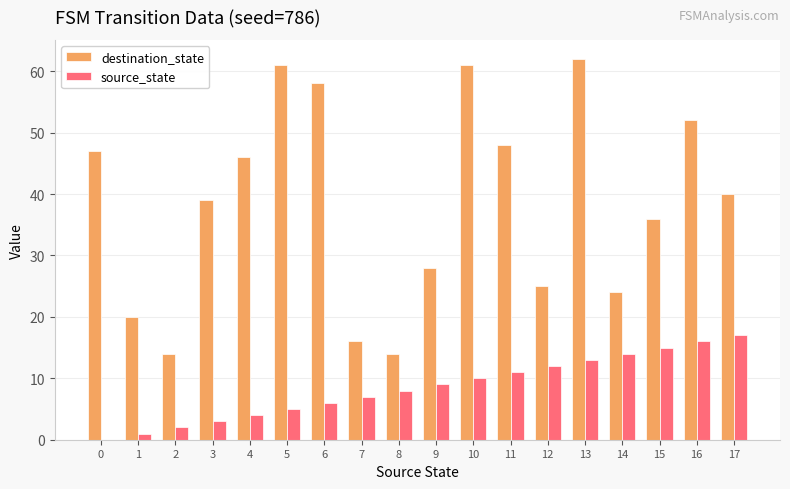

What is the sum of all source_state values?

153